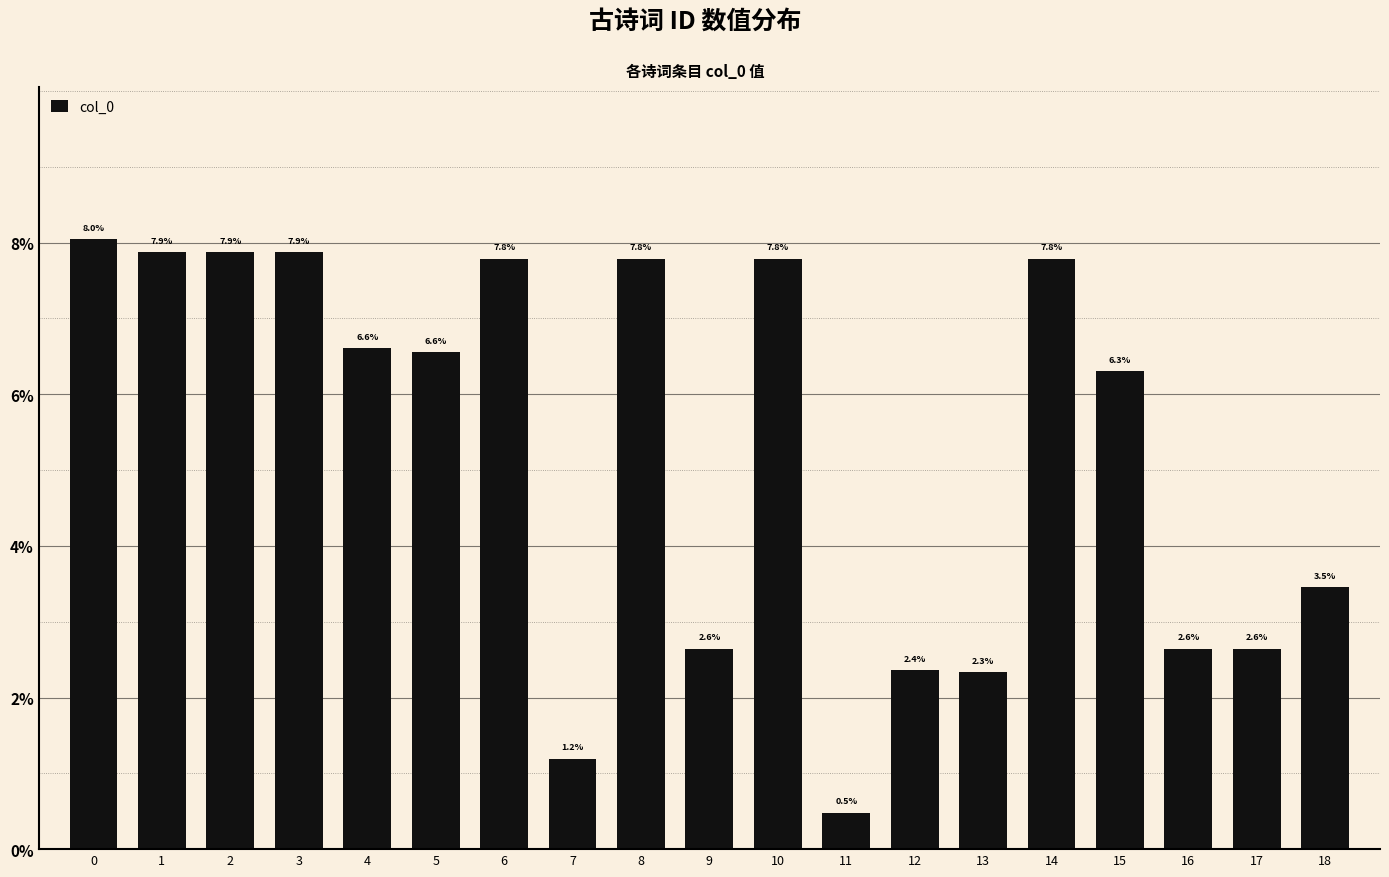

What is the sum of the values at 3 and 7?

9.1